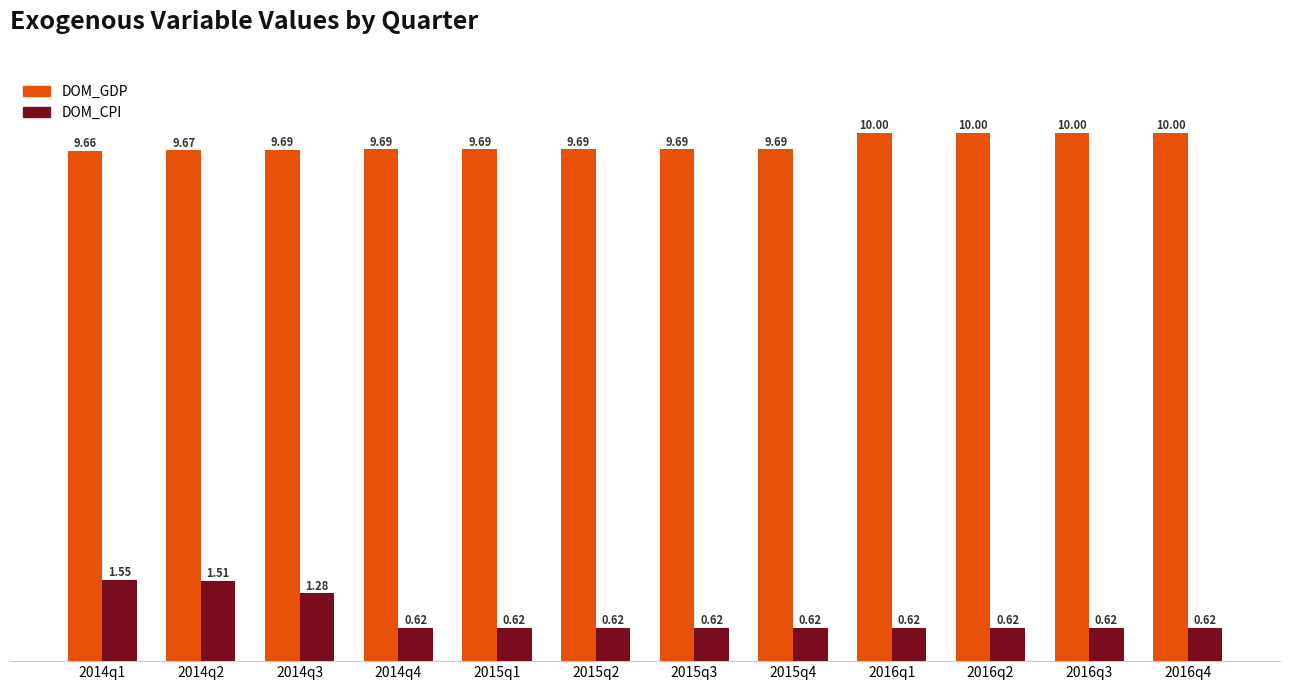

What is the spread (max minus min) of values at 2016q3?

9.4